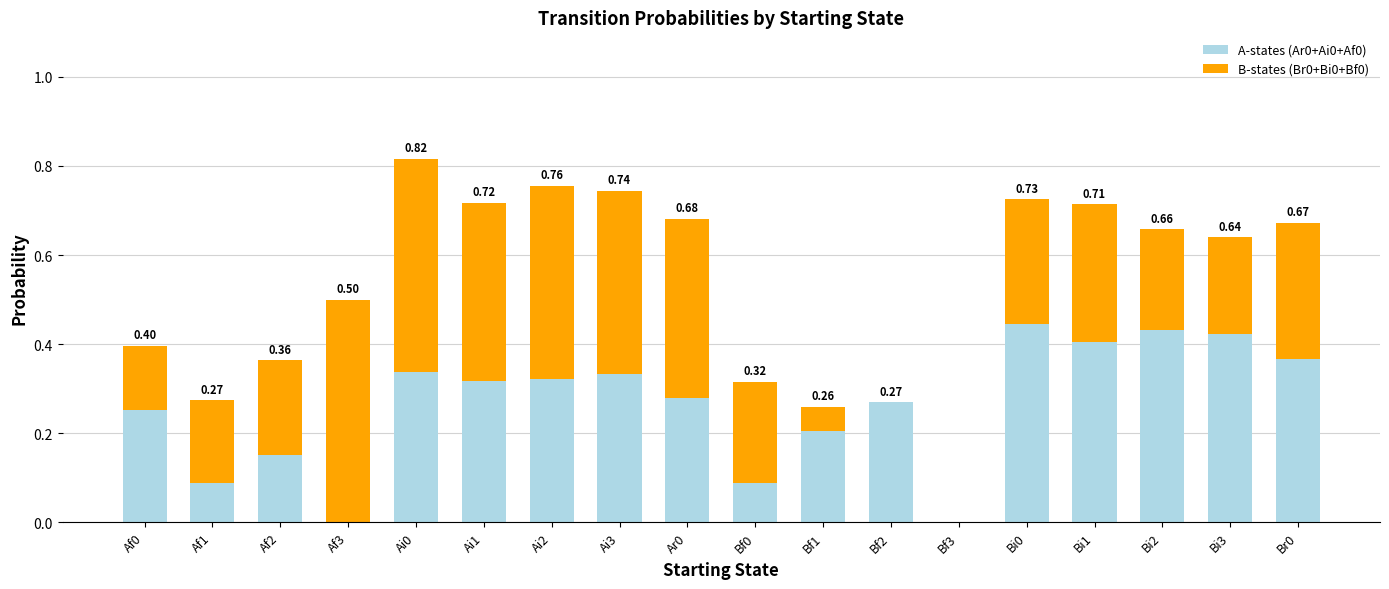

Count the A-states (Ar0+Ai0+Af0) values in the range 0 to 1.

18